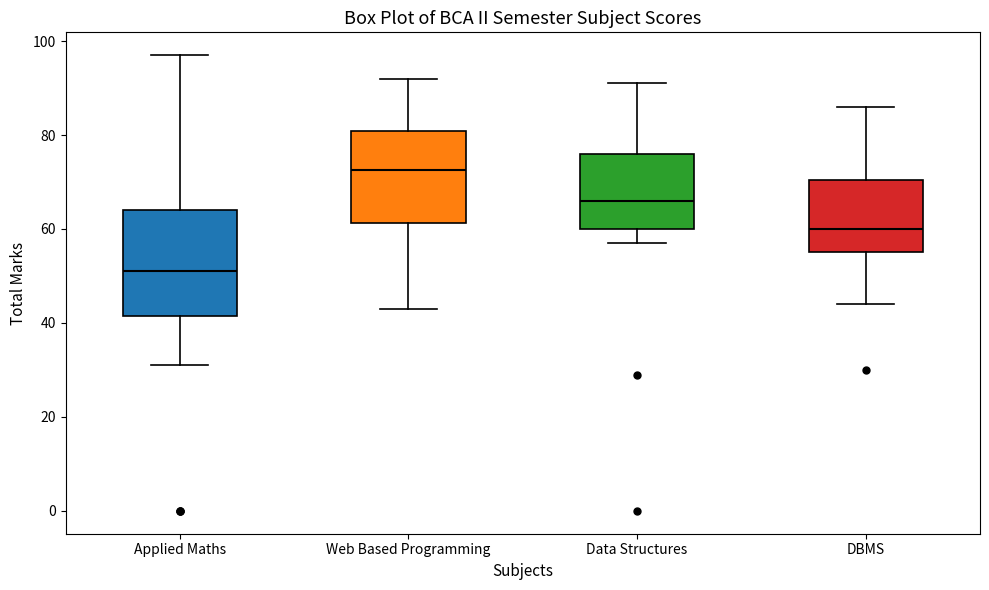

Reading left to right, read every box against the y-axis: the position of its median line, the range the box covers, and the ends of its whiskers. The values are not printed on the chart, so give them approximately, as read against the axis.

Applied Maths: median 52, box 42 to 64, whiskers 32 to 98
Web Based Programming: median 72, box 62 to 80, whiskers 44 to 92
Data Structures: median 66, box 60 to 76, whiskers 58 to 92
DBMS: median 60, box 56 to 70, whiskers 44 to 86